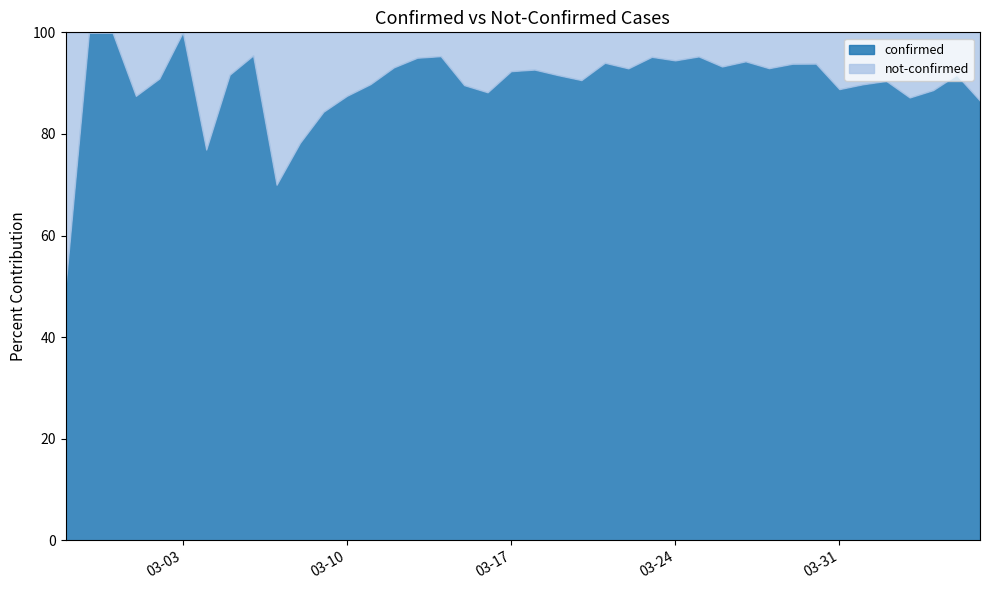

What is the minimum value for confirmed?

50.0